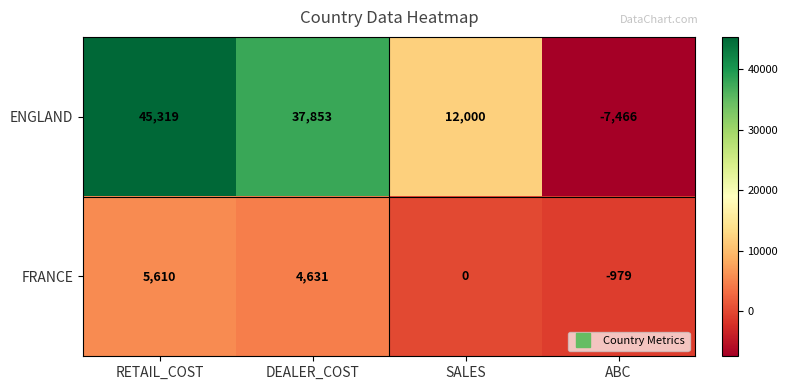

What is the minimum value shown in the chart?

-7466